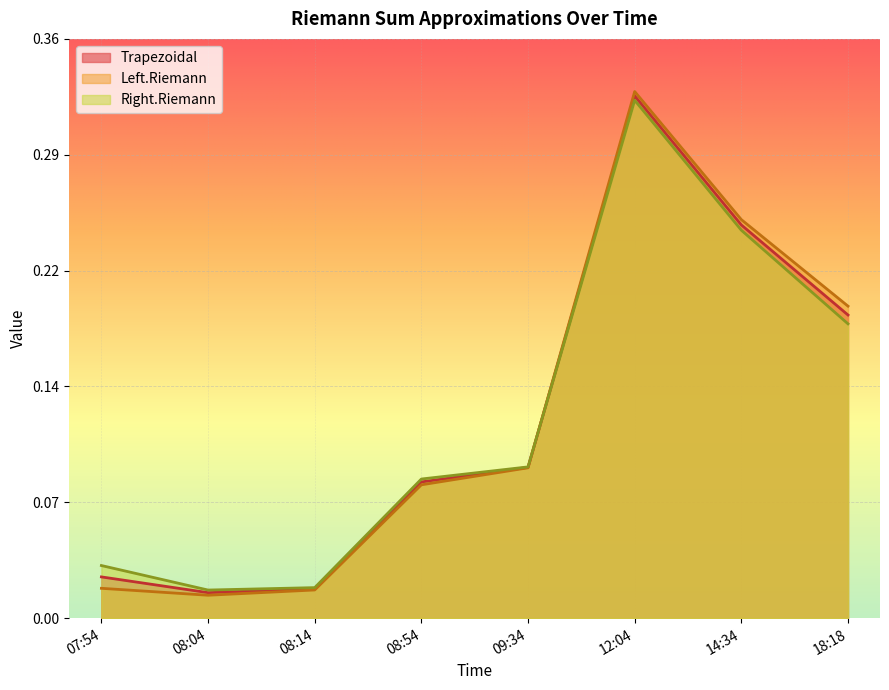

What value does the Left.Riemann series have at 18:18?

0.2